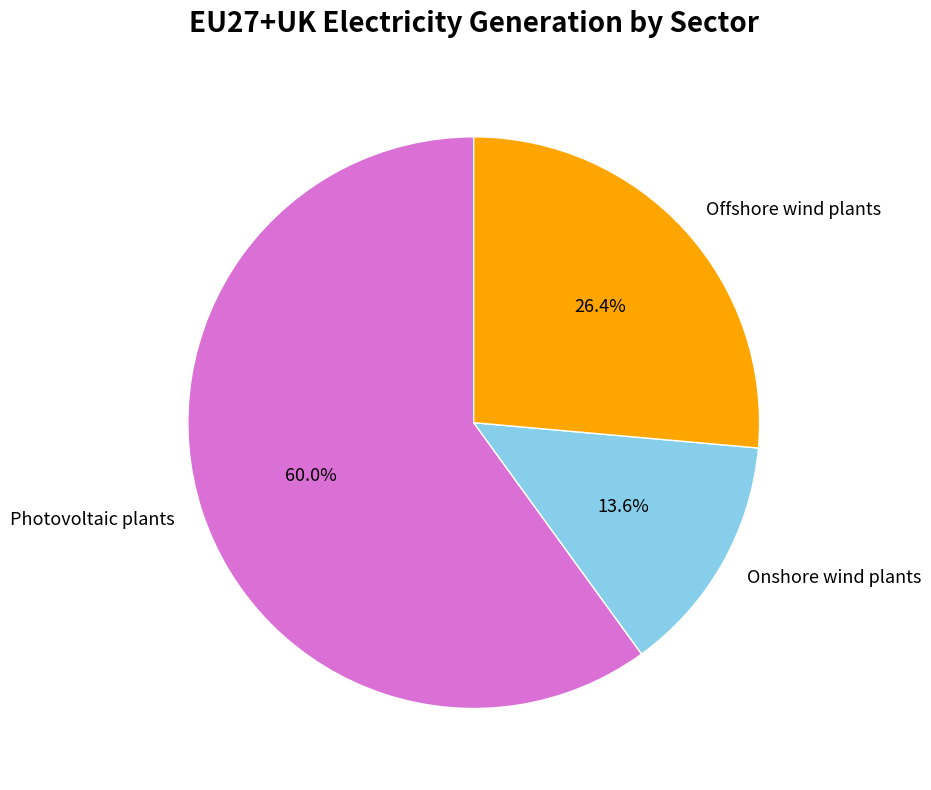

Combined, do Offshore wind plants and Onshore wind plants account for over 50%?

No